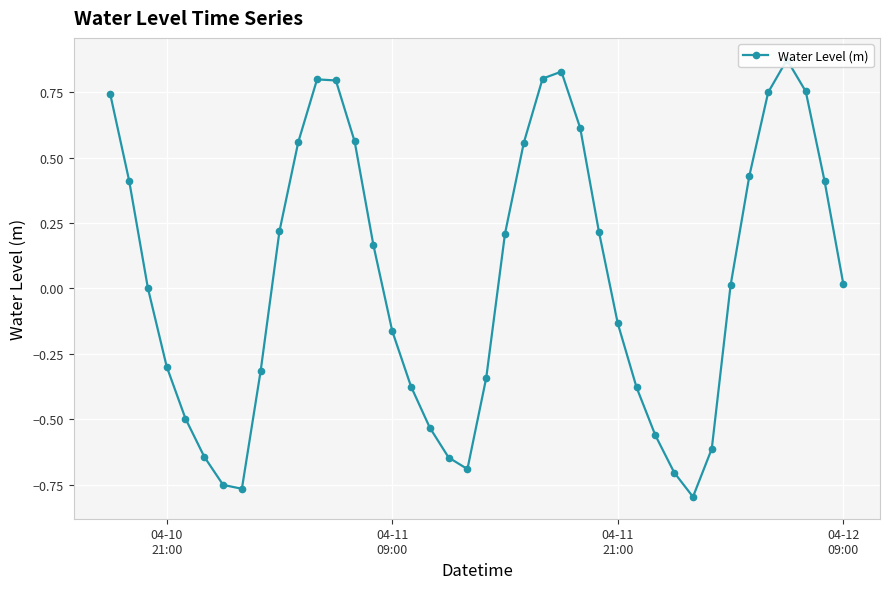

How many values are above zero?

22